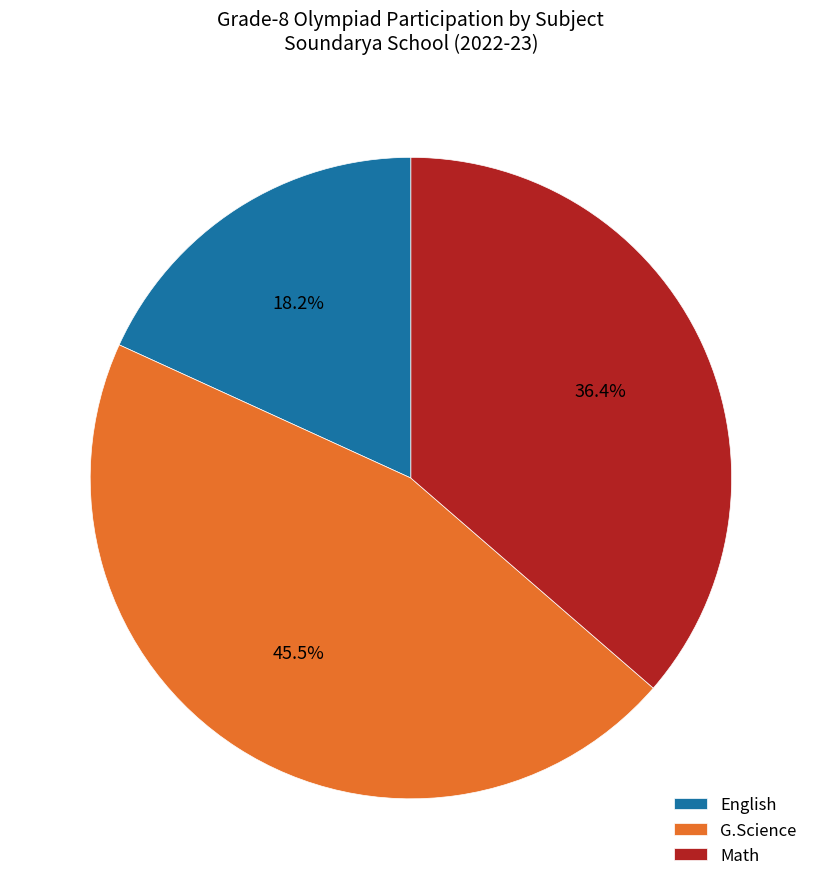

Is it true that English is 27% of the pie?

False